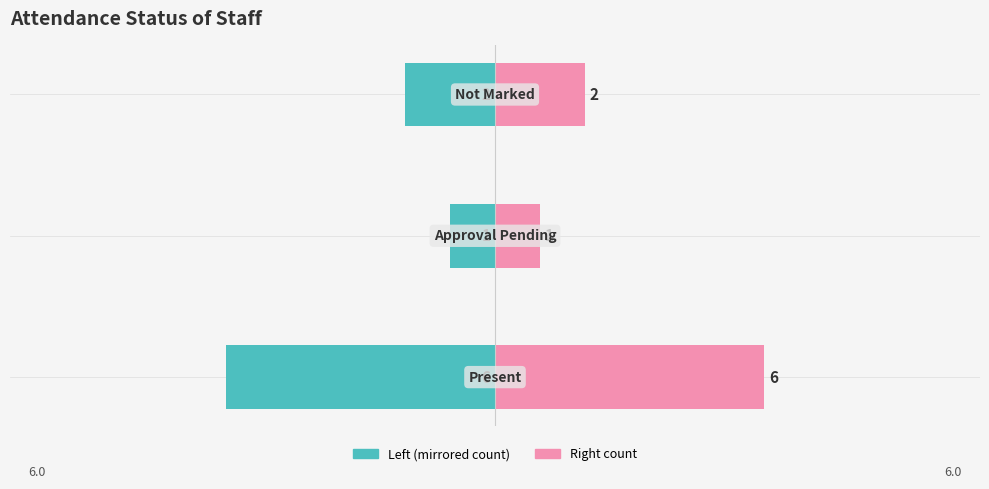

Reading left to right, list all the values displayed in this chart.

Staff Count (Left): 0=-6	1=-1	2=-2
Staff Count (Right): 0=6	1=1	2=2